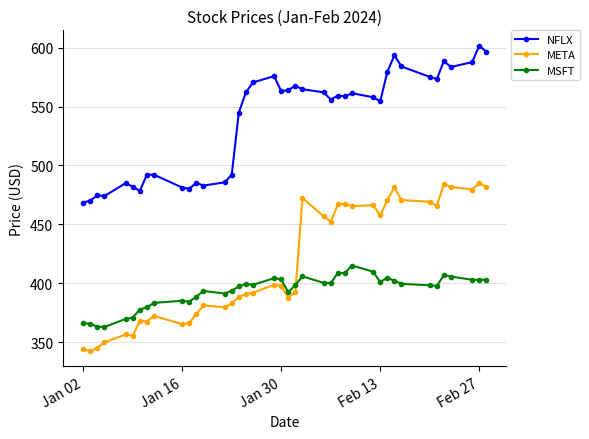

Rank the series by their average value, from lowest to highest.

MSFT, META, NFLX